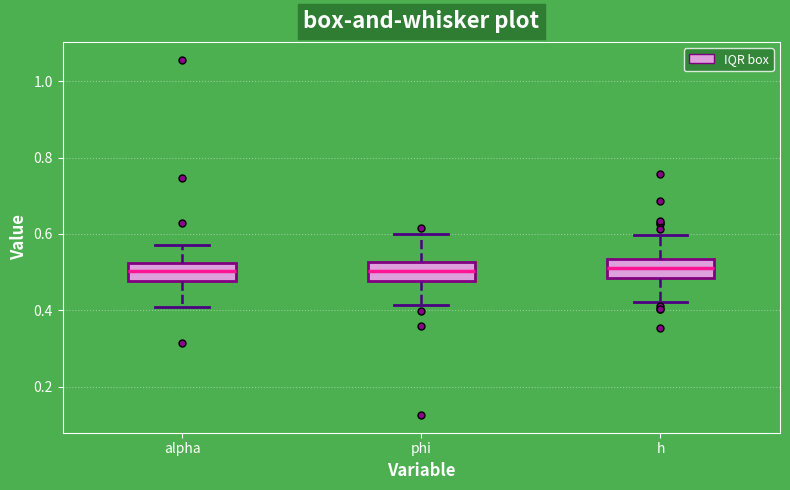

Reading left to right, read every box against the y-axis: the position of its median line, the range the box covers, and the ends of its whiskers. The values are not printed on the chart, so give them approximately, as read against the axis.

alpha: median 0.50, box 0.48 to 0.52, whiskers 0.40 to 0.58
phi: median 0.50, box 0.48 to 0.52, whiskers 0.42 to 0.60
h: median 0.50, box 0.48 to 0.54, whiskers 0.42 to 0.60